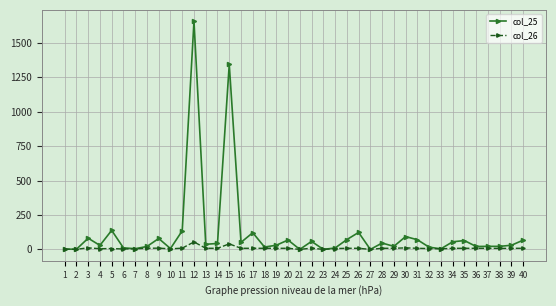

What is the greatest value displayed?

1656